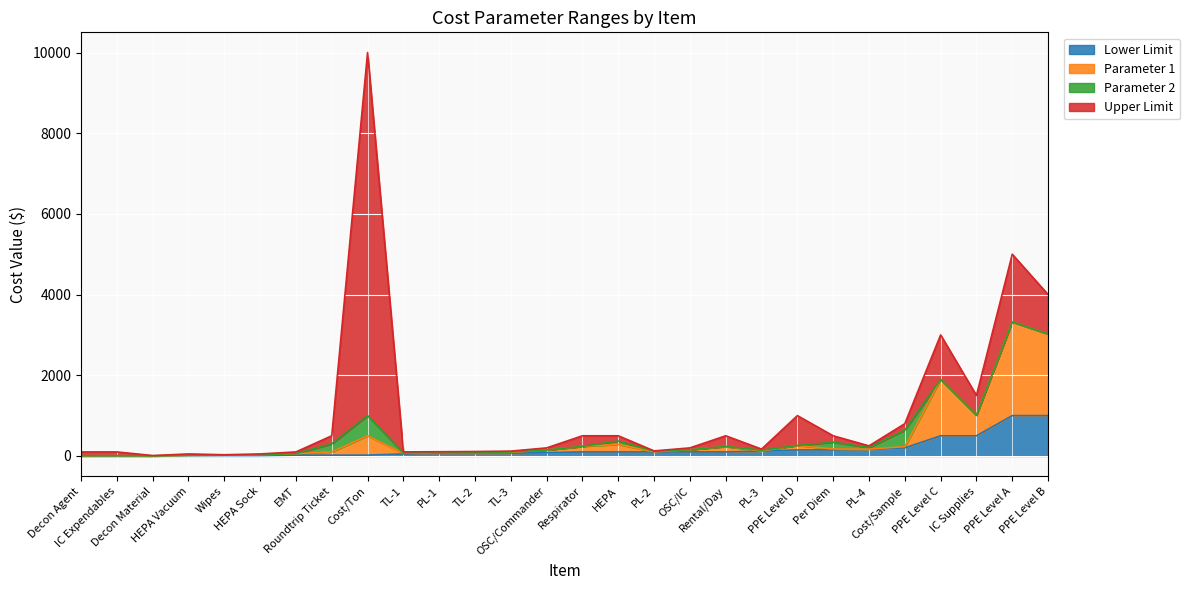

What is the highest value of the Lower Limit series?

1000.0